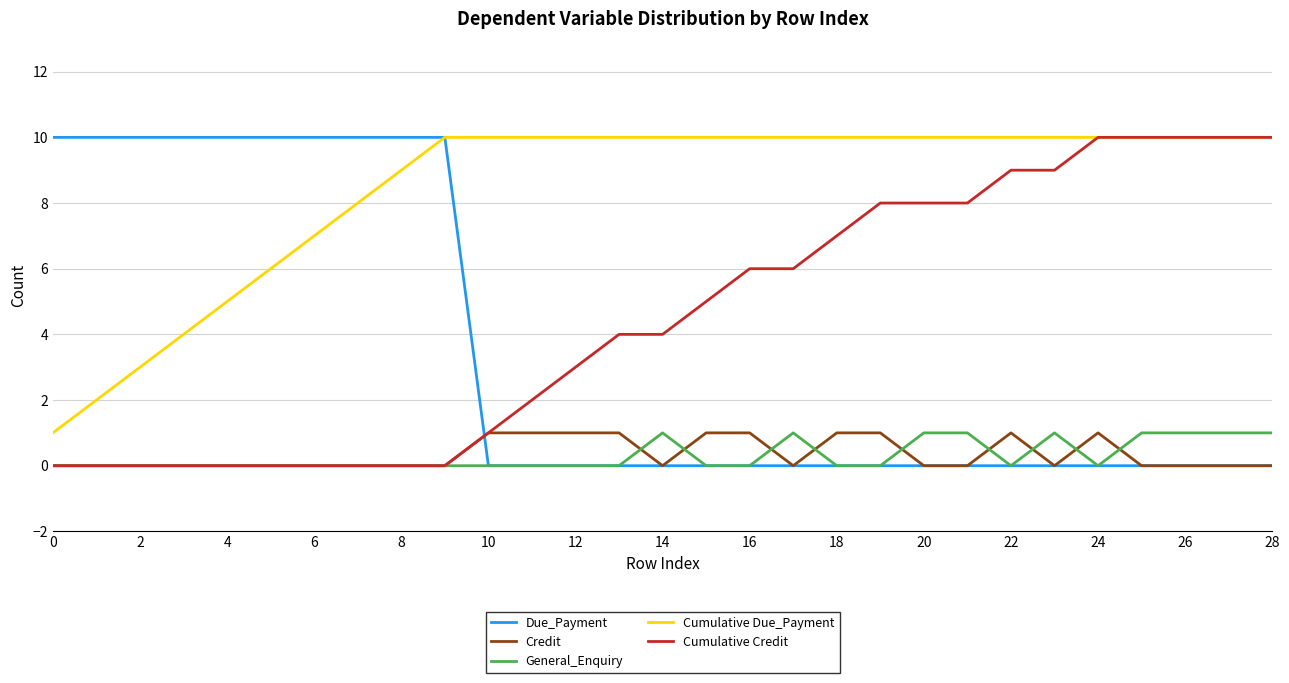

What is the maximum value shown in the chart?

10